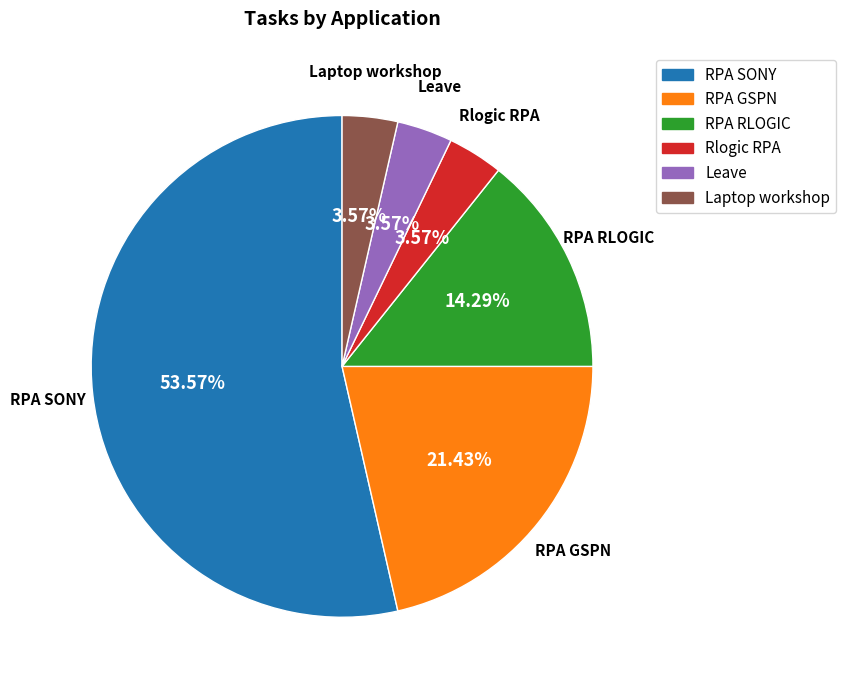

Count the number of slices in the pie.

6